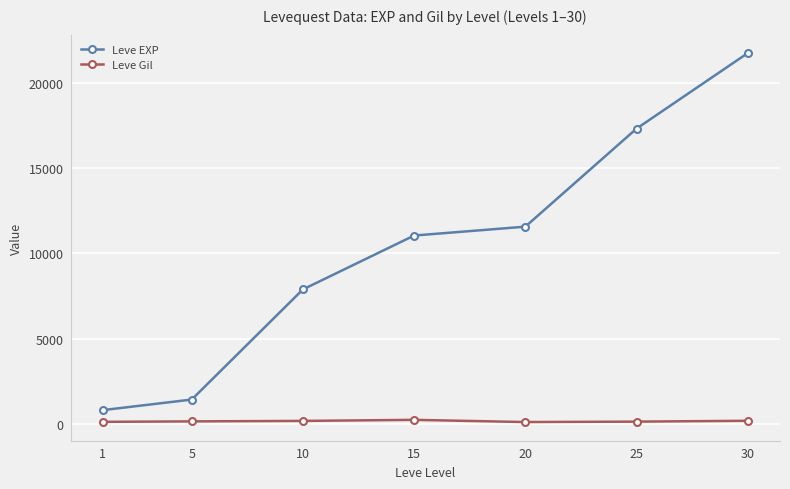

The value of Leve EXP at 20 is 7893. True or false?

False